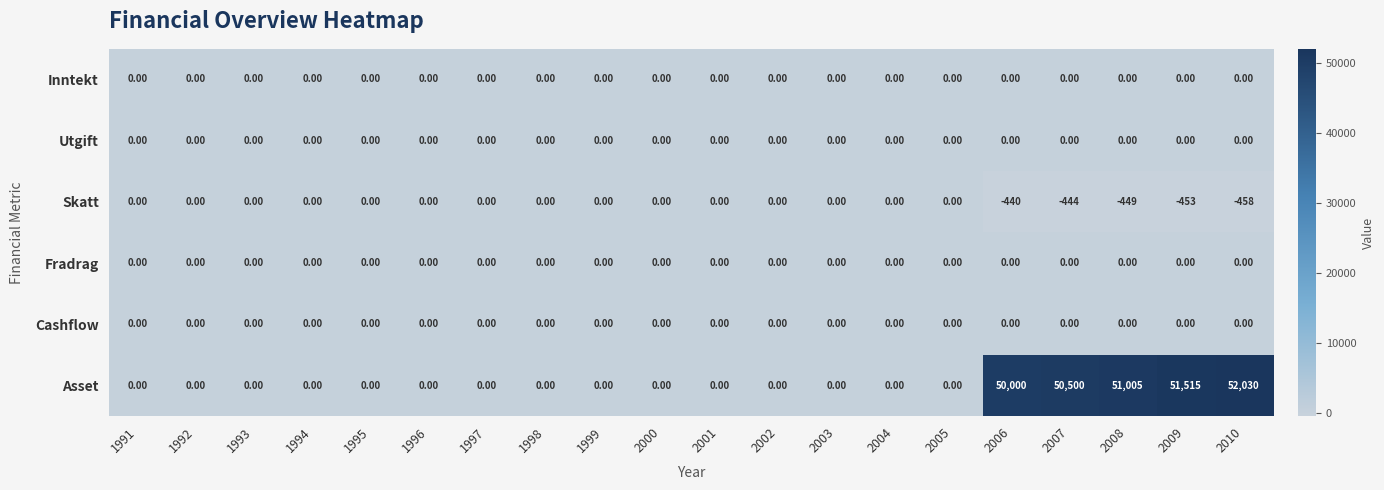

Which series has the widest spread of values?

Asset